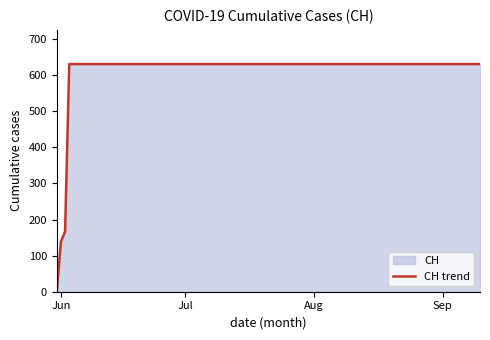

Does the chart display data point markers on the line(s)?

No